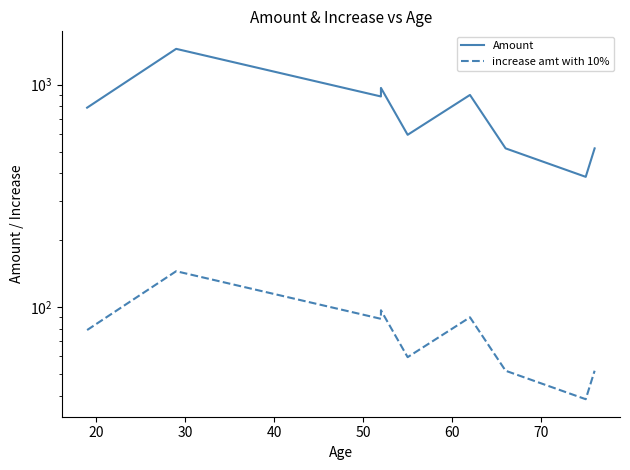

How many lines are shown in the chart?

2